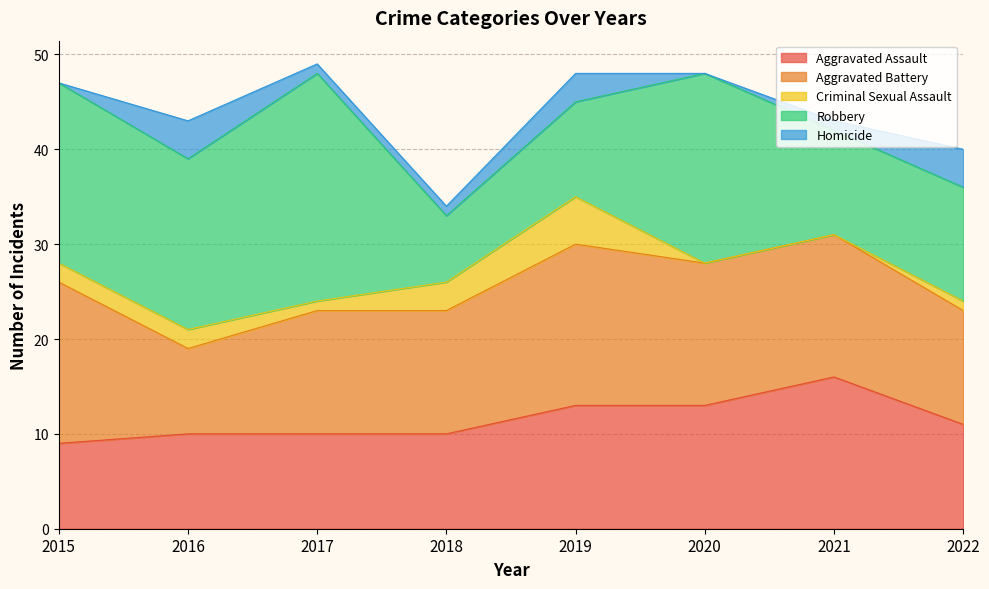

How many values in the Aggravated Assault series are below 11?

4